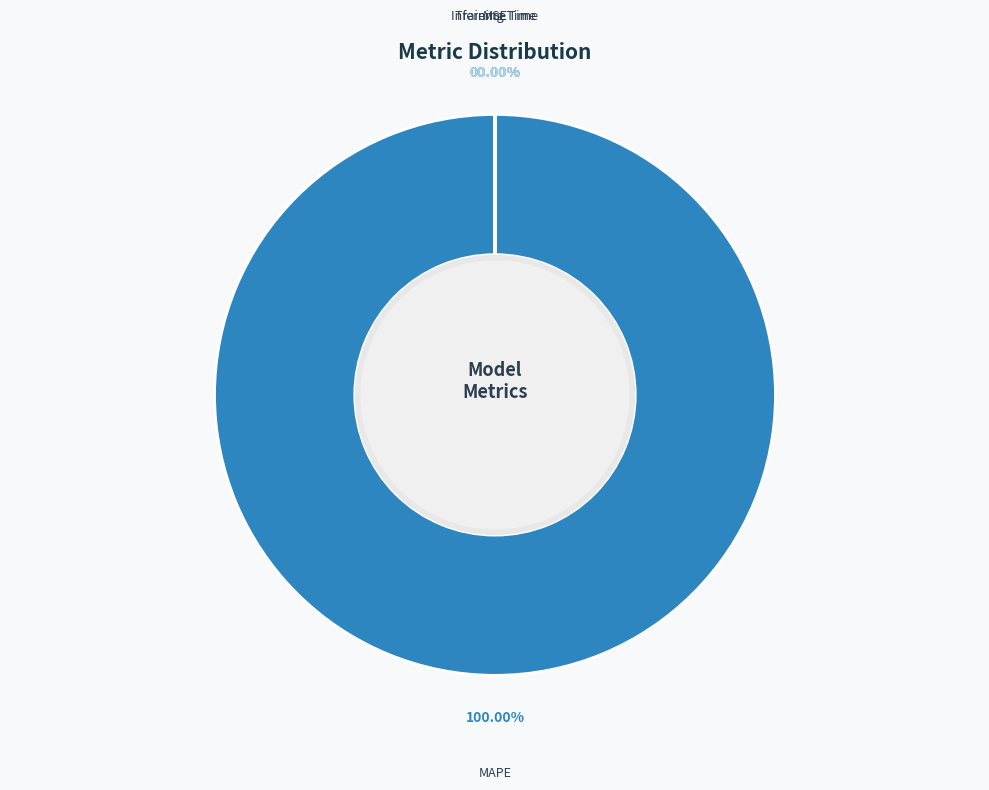

Does MAPE represent more than half of the total?

Yes